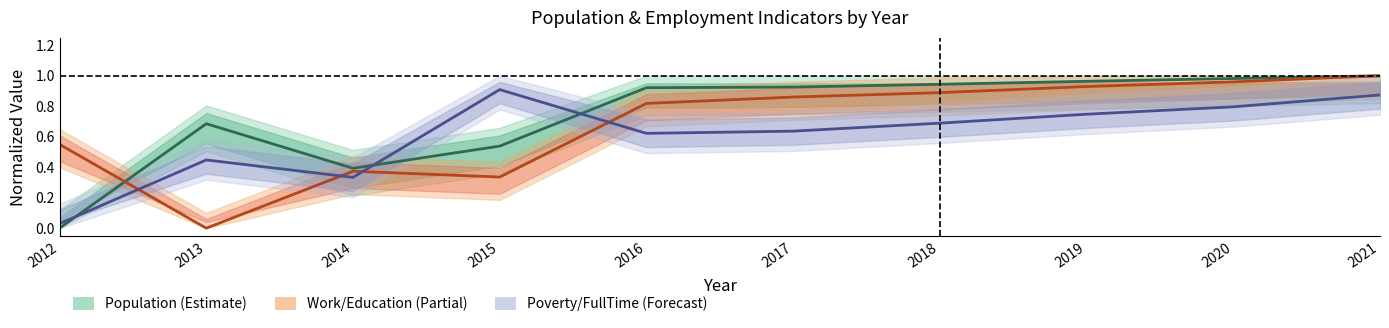

Rank the series by their maximum value, from lowest to highest.

Poverty/FullTime (Forecast), Population (Estimate), Work/Education (Partial)